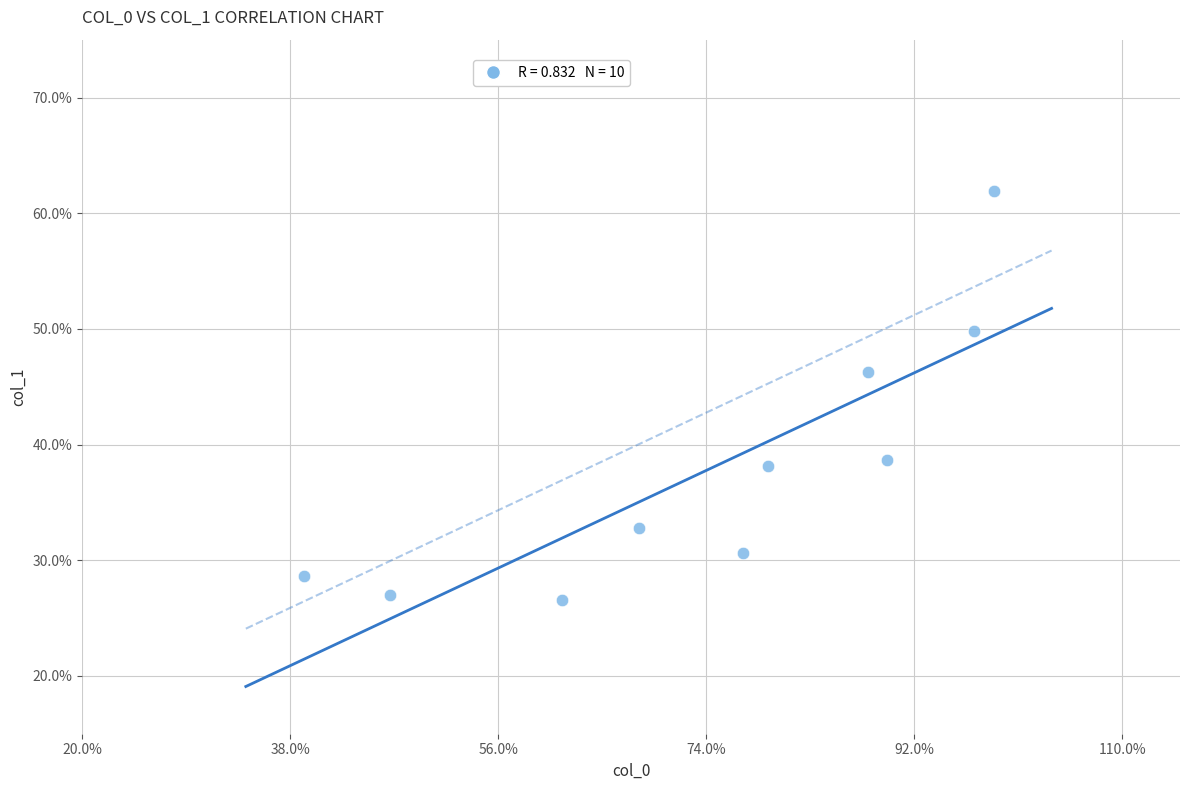

What is the range of Y values (max minus min)?

35.4